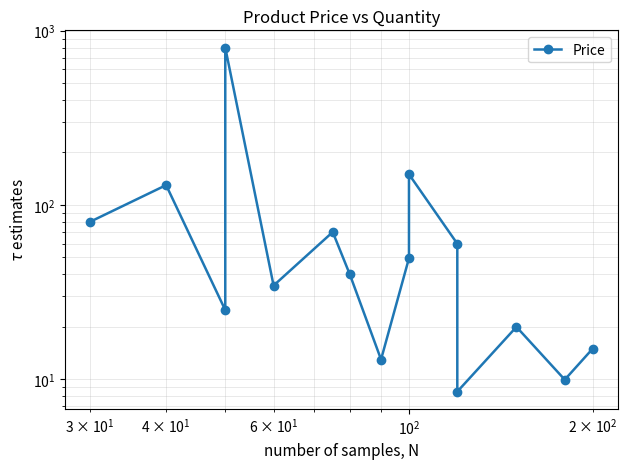

How many lines are shown in the chart?

1